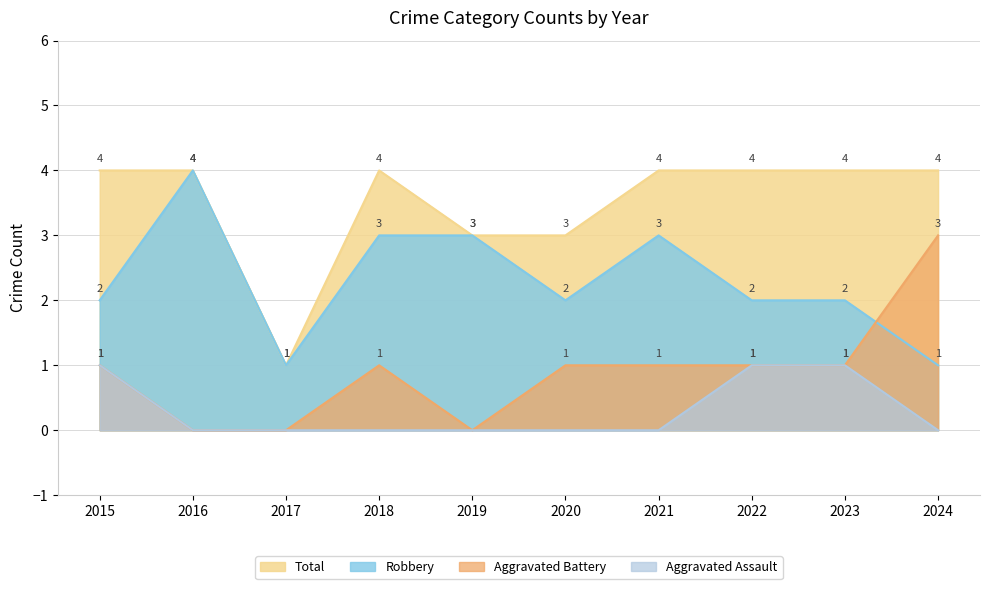

What is the value of the Aggravated Battery point at the 4th from the left?

1